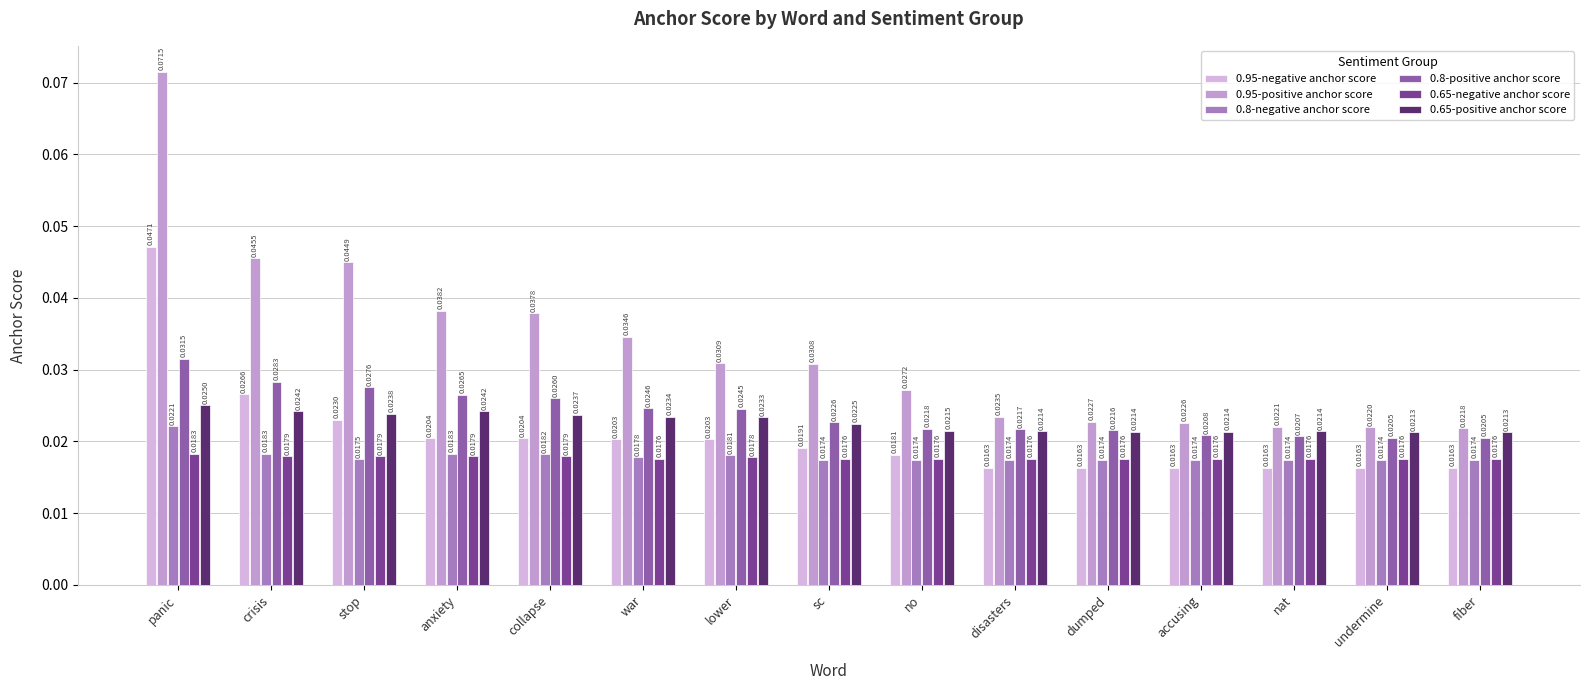

Rank the categories by 0.65-positive anchor score value from highest to lowest.

panic, crisis, anxiety, stop, collapse, war, lower, sc, no, disasters, nat, dumped, accusing, undermine, fiber